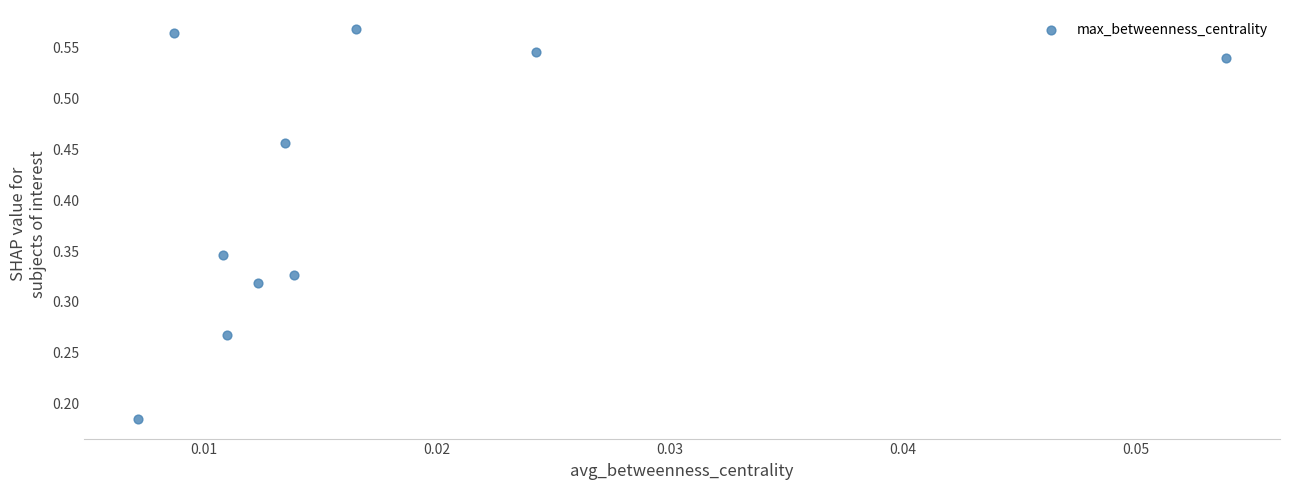

What is the range of Y values (max minus min)?

0.4